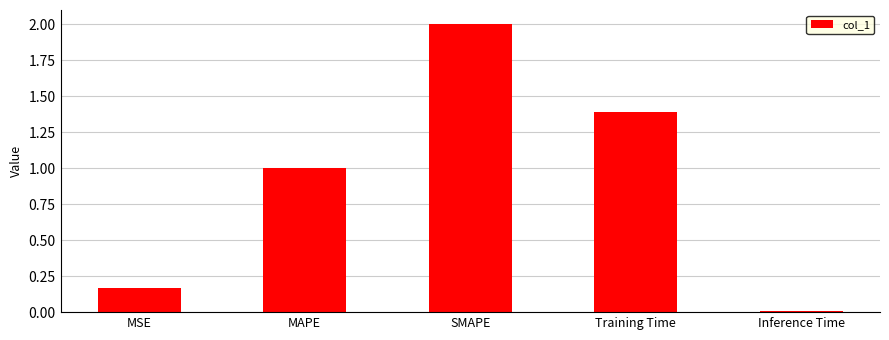

What is the average value?

0.9